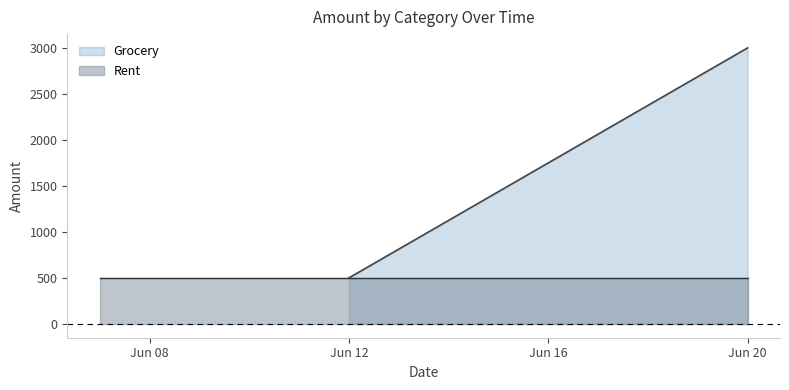

What are all the series names shown in the legend?

Grocery, Rent